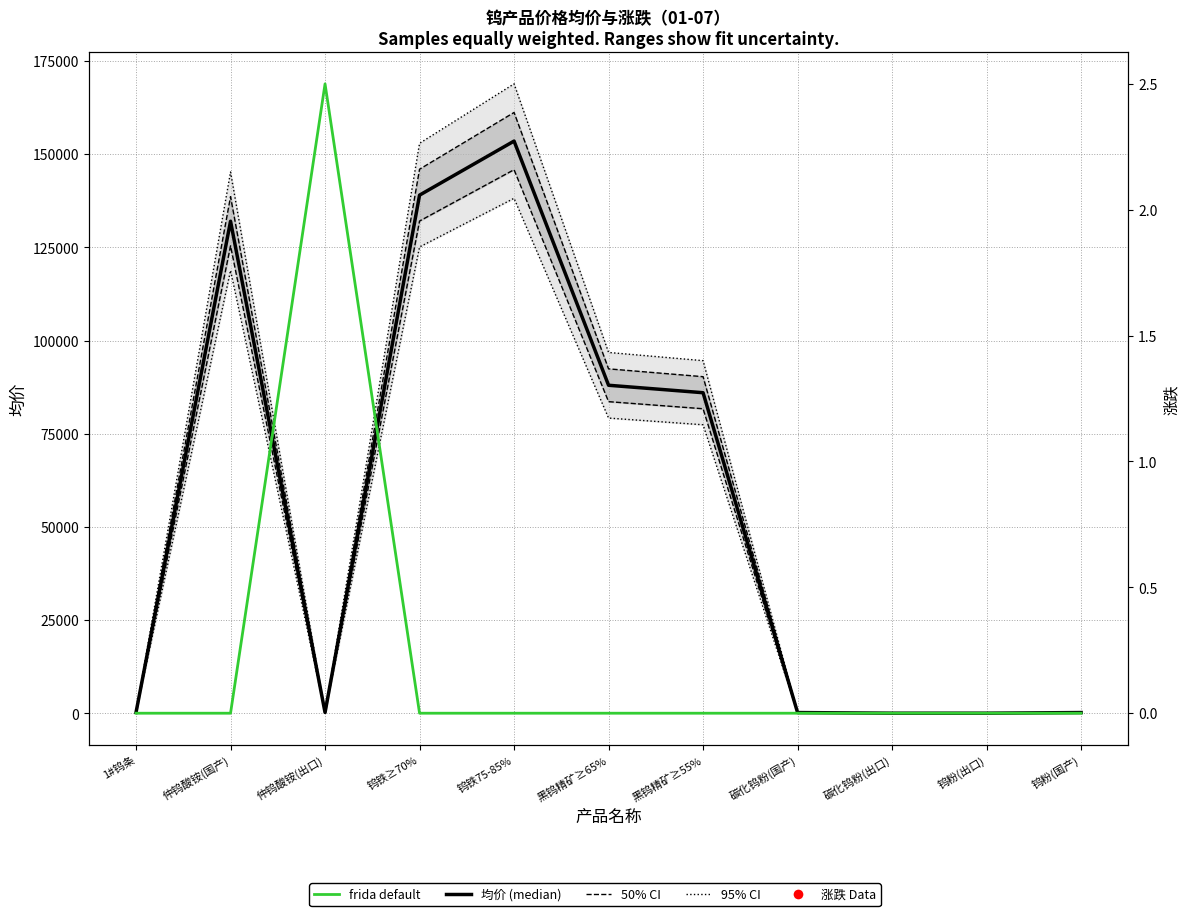

True or false: 涨跌 (frida default) and 均价 (median) intersect in this chart.

False